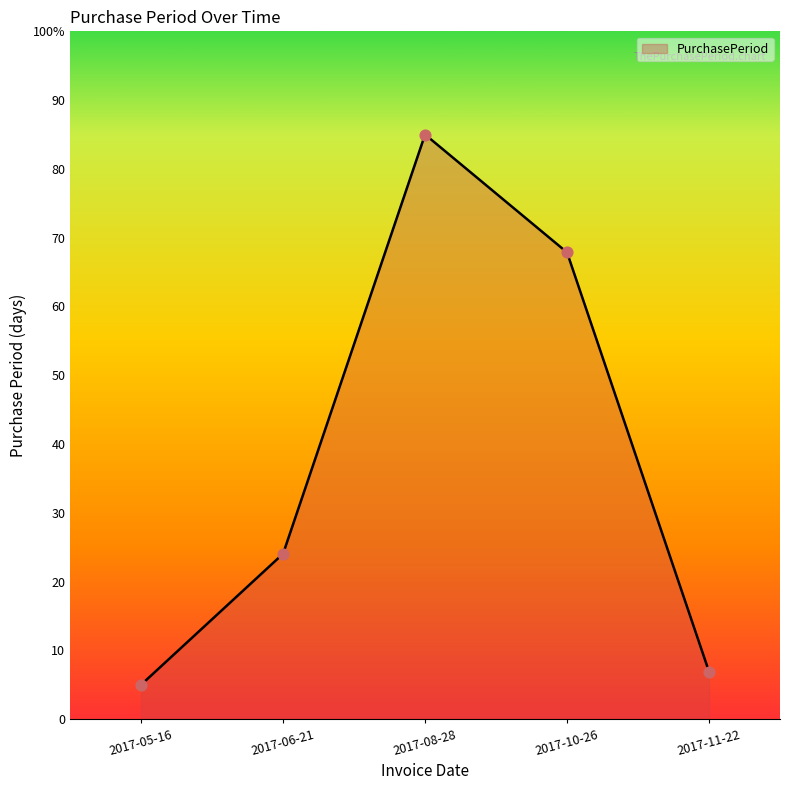

What is the ratio of the value at 2017-11-22 to the value at 2017-05-16?

1.4